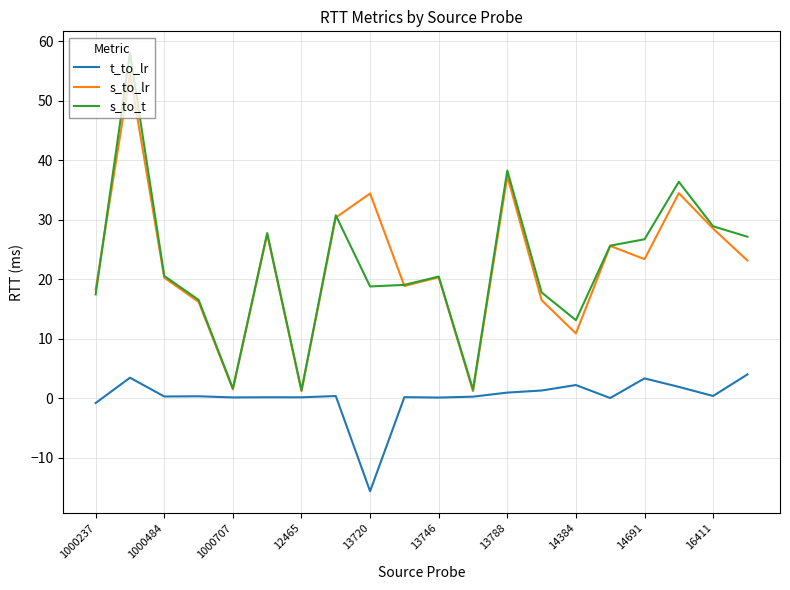

Which series has the largest range (max minus min)?

s_to_t